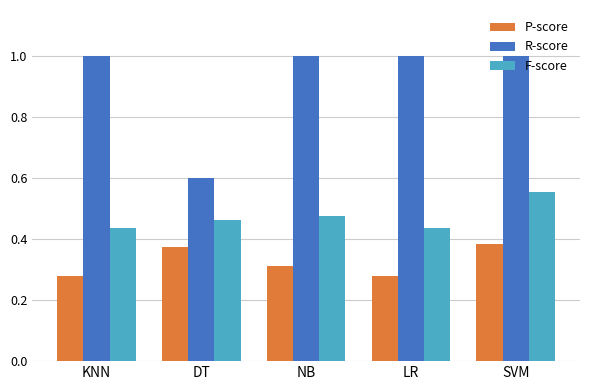

Which series has the largest total across all categories?

R-score